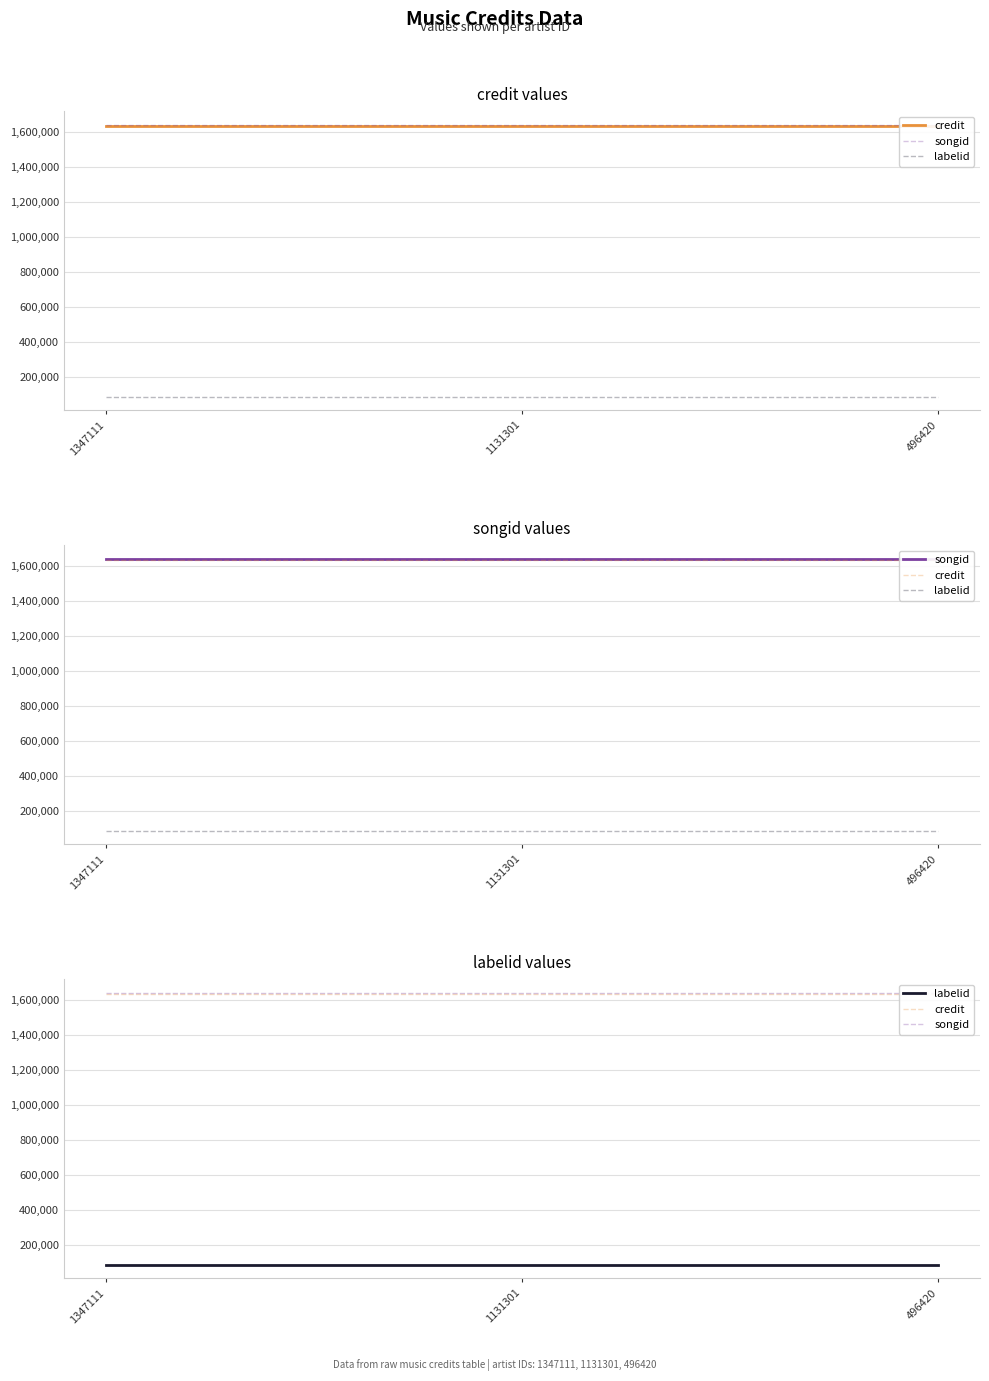

What is the average value of the credit series?

1631920